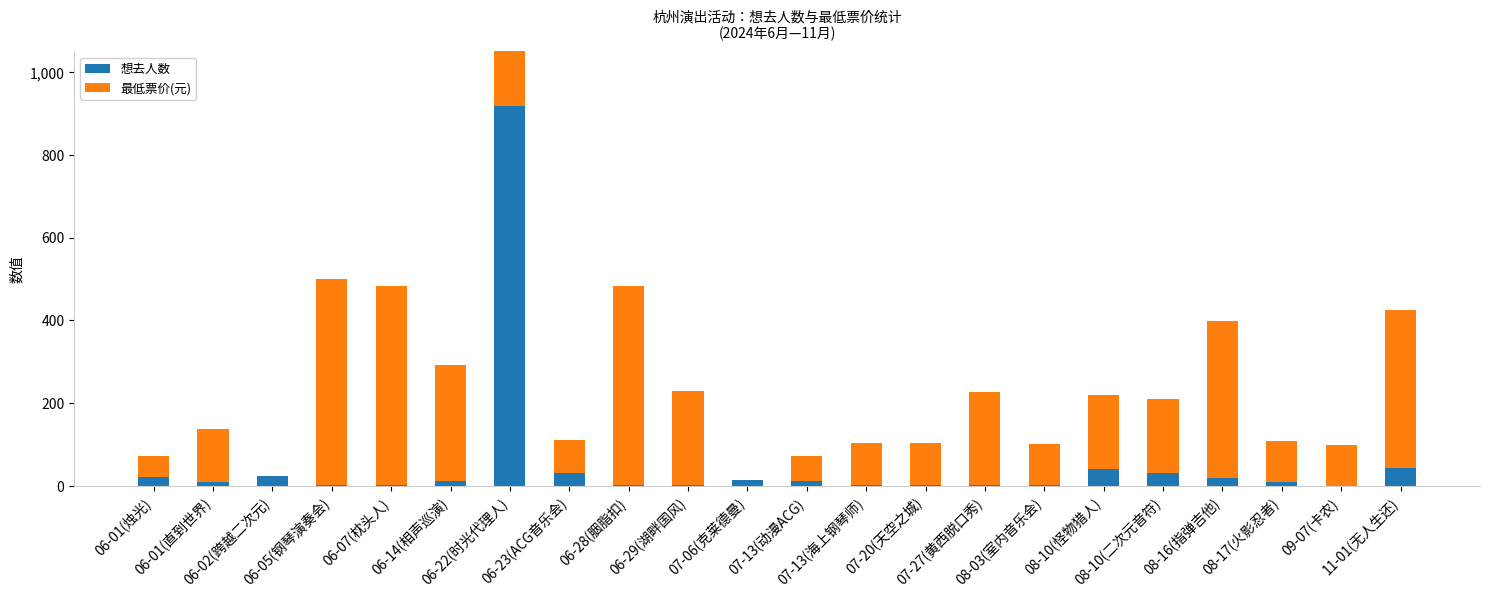

At how many categories does at least one series exceed 665?

1